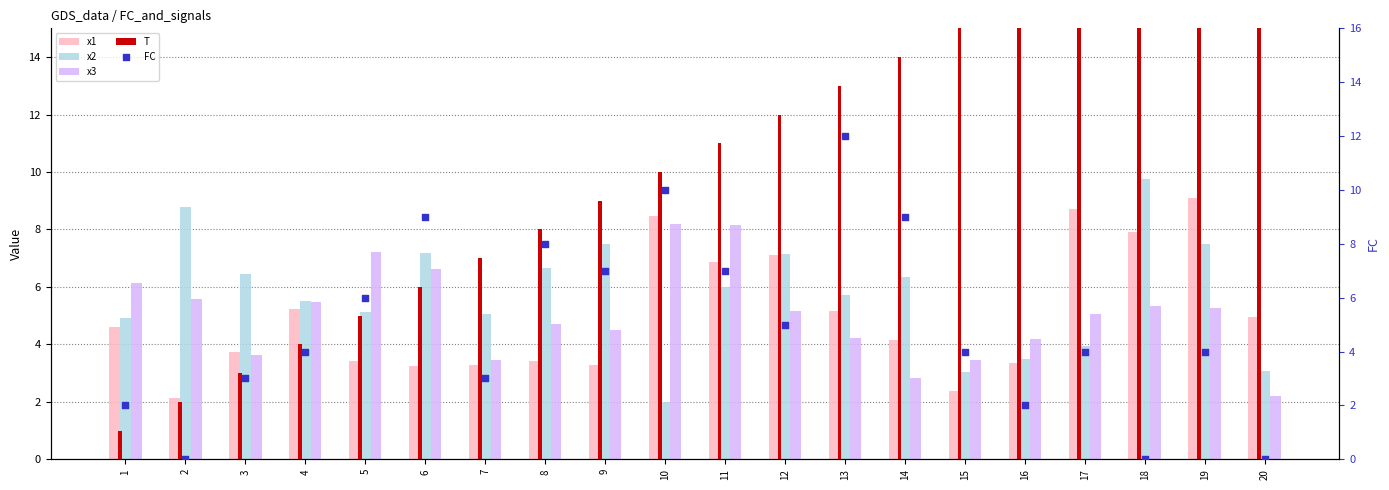

Which series has the largest Y range (max minus min)?

T